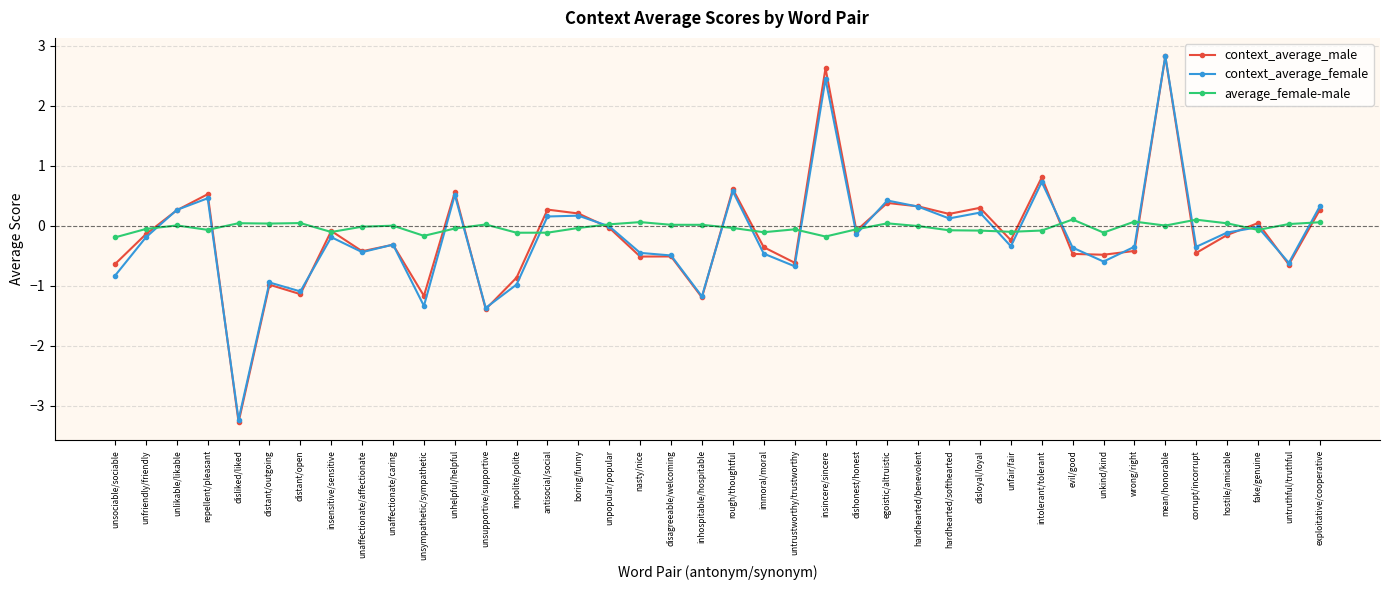

In average_female-male, how many points are lower than both neighbors (excluding endpoints)?

11